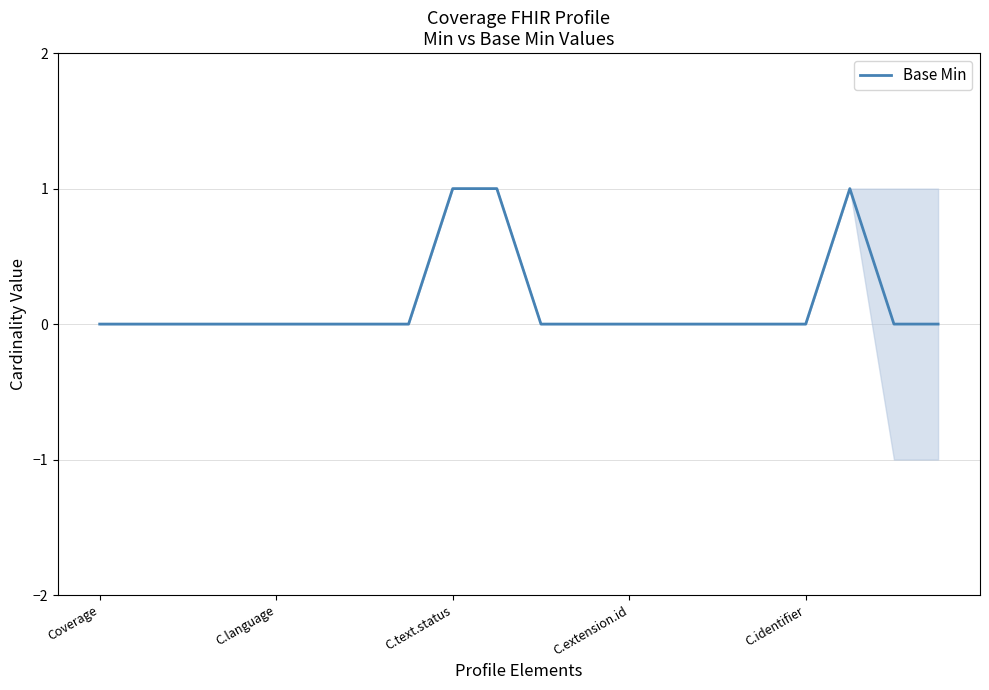

True or false: the data has more than 1 interior local peaks.

False